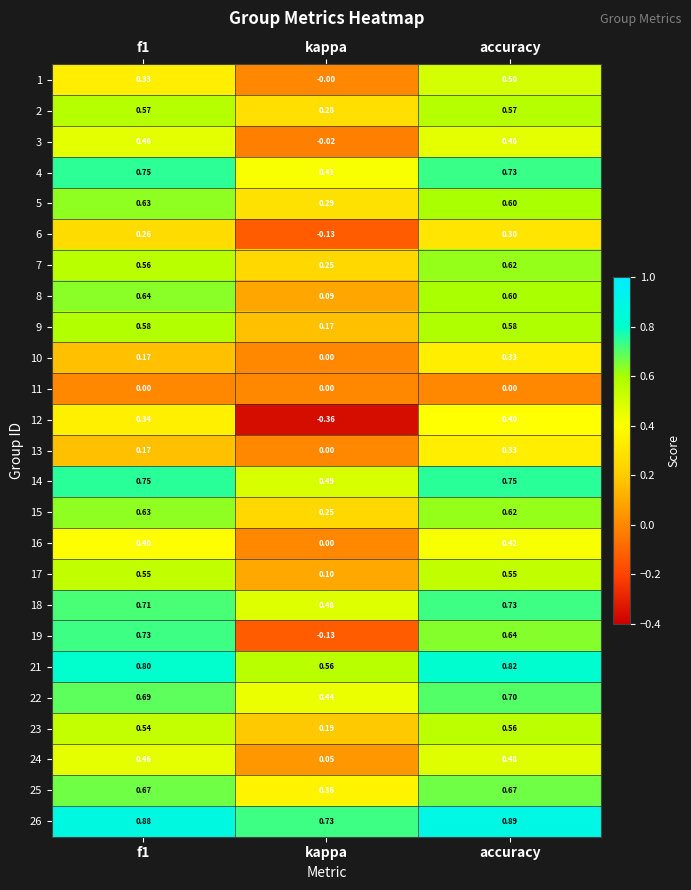

Is the value of 1 at f1 greater than the value of 16 at kappa?

Yes